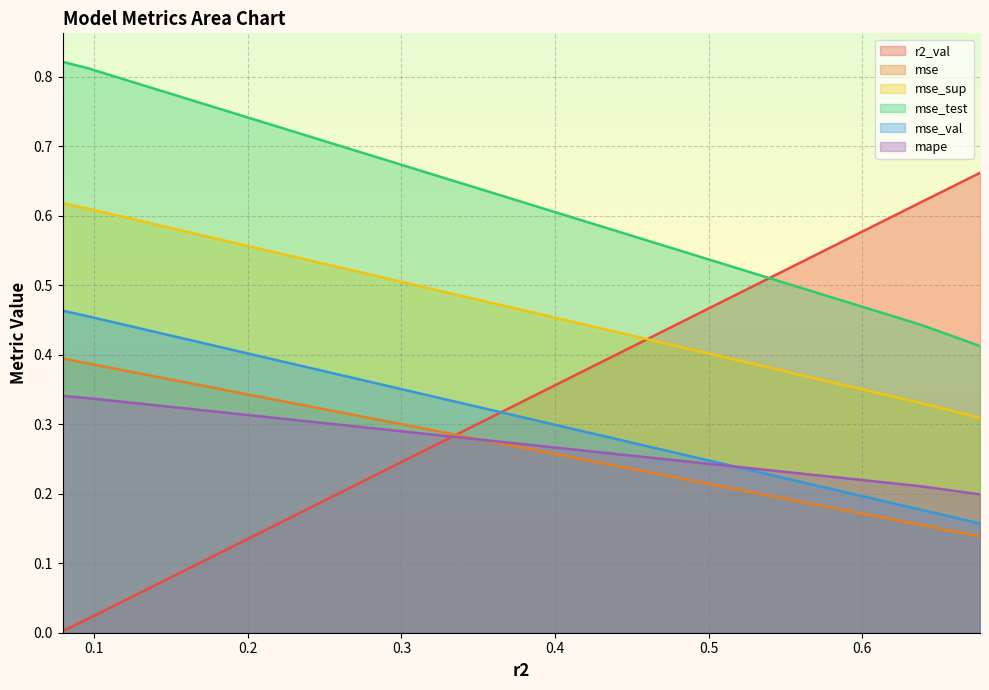

True or false: mse_val has a value of 0.6 at model_1_1_1.

False